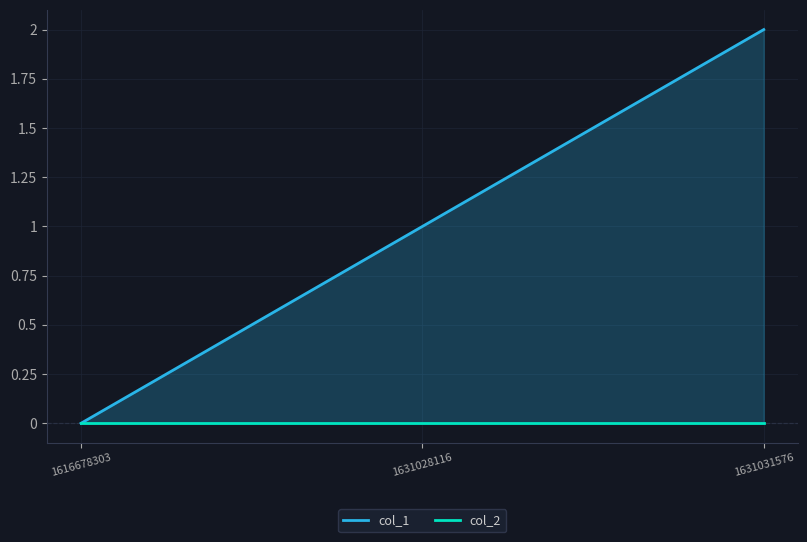

What is the value of the col_1 point at the 2nd from the left?

1